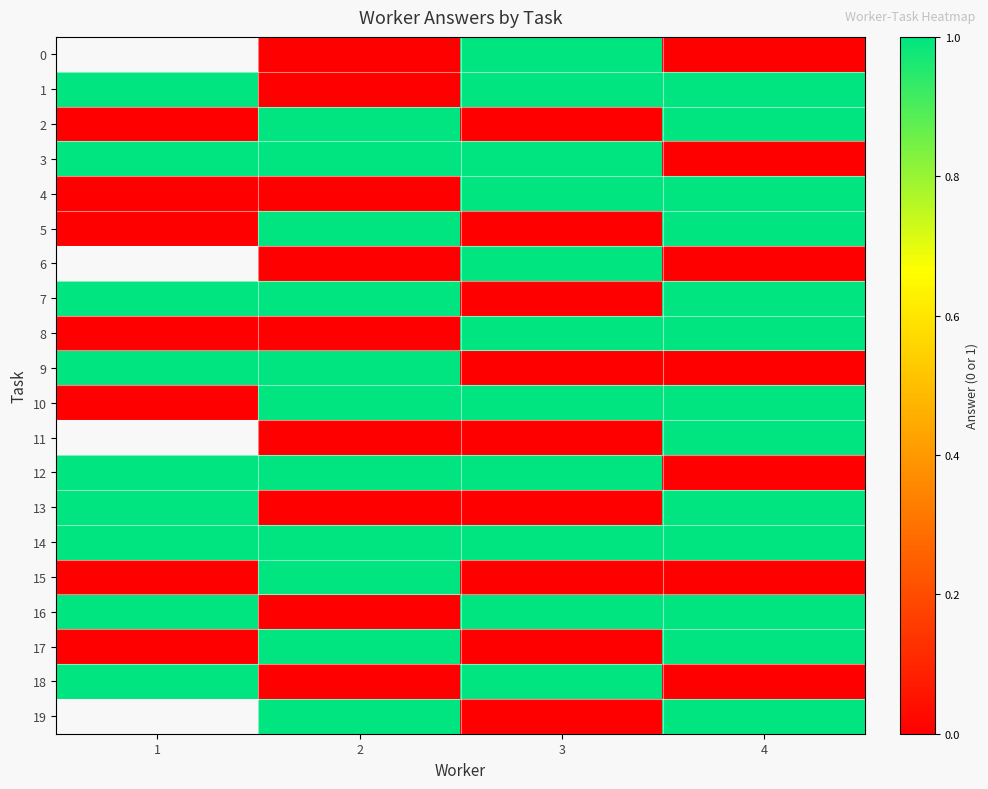

Where is row_7 nearest to the value 0?

3